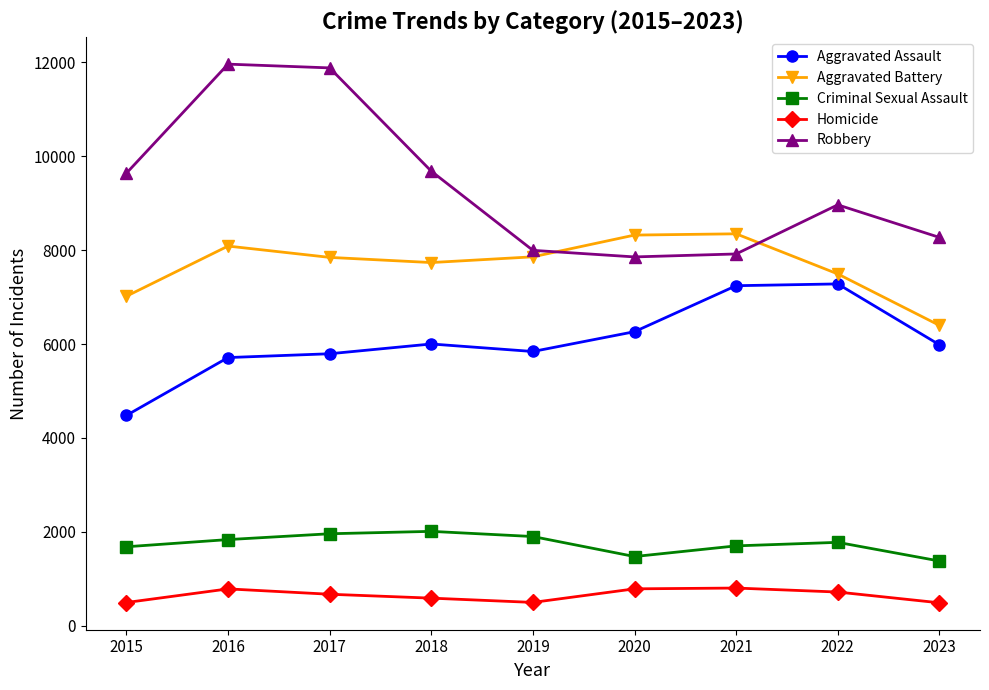

Which series has the largest range (max minus min)?

Robbery